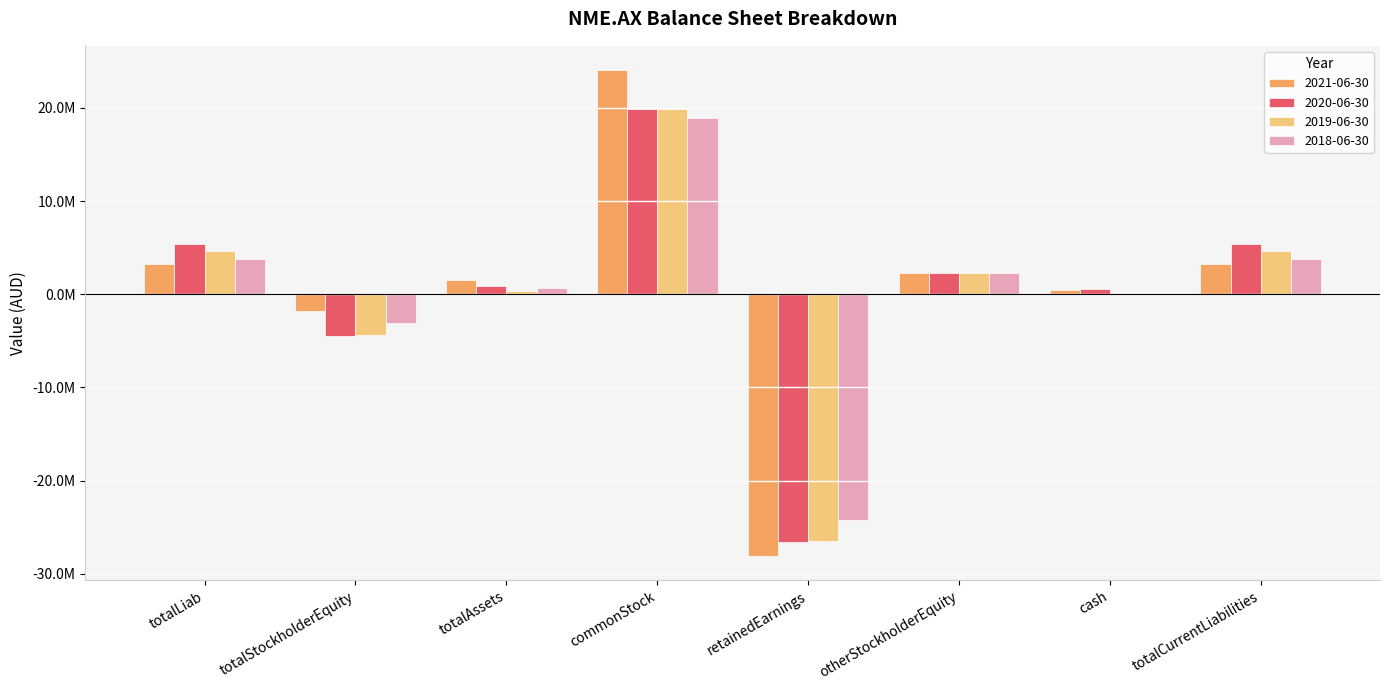

What is the average value of the 2019-06-30 series?

128517